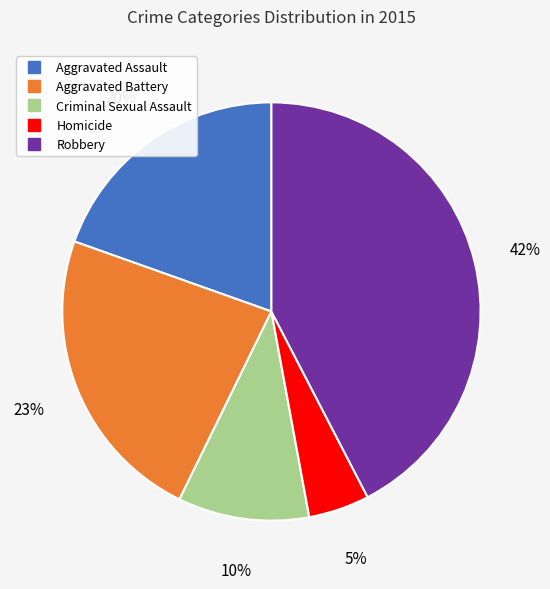

Does Criminal Sexual Assault account for over 50% of the chart?

No